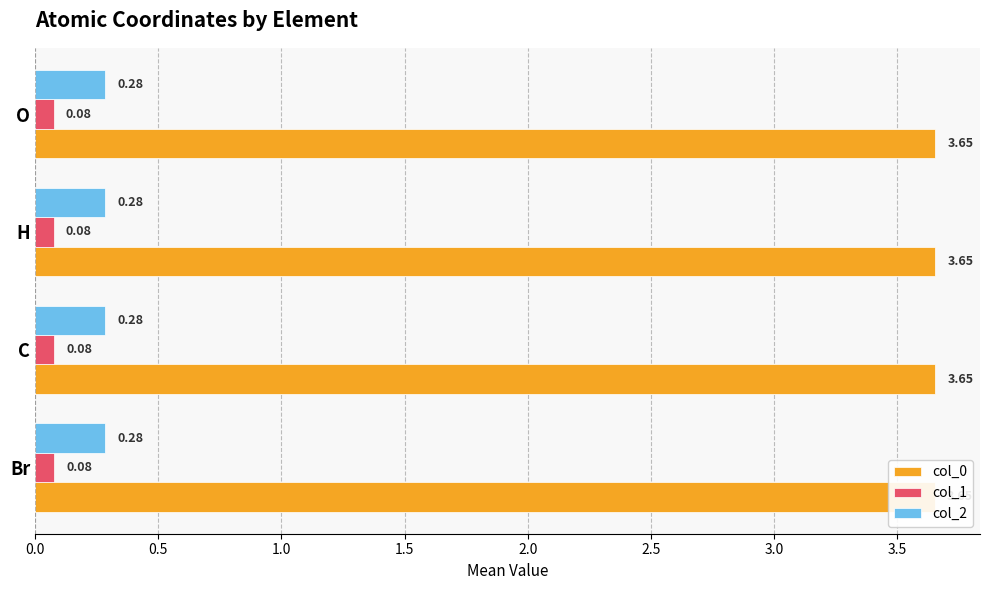

List the series in order of their peak value, highest first.

col_0, col_2, col_1